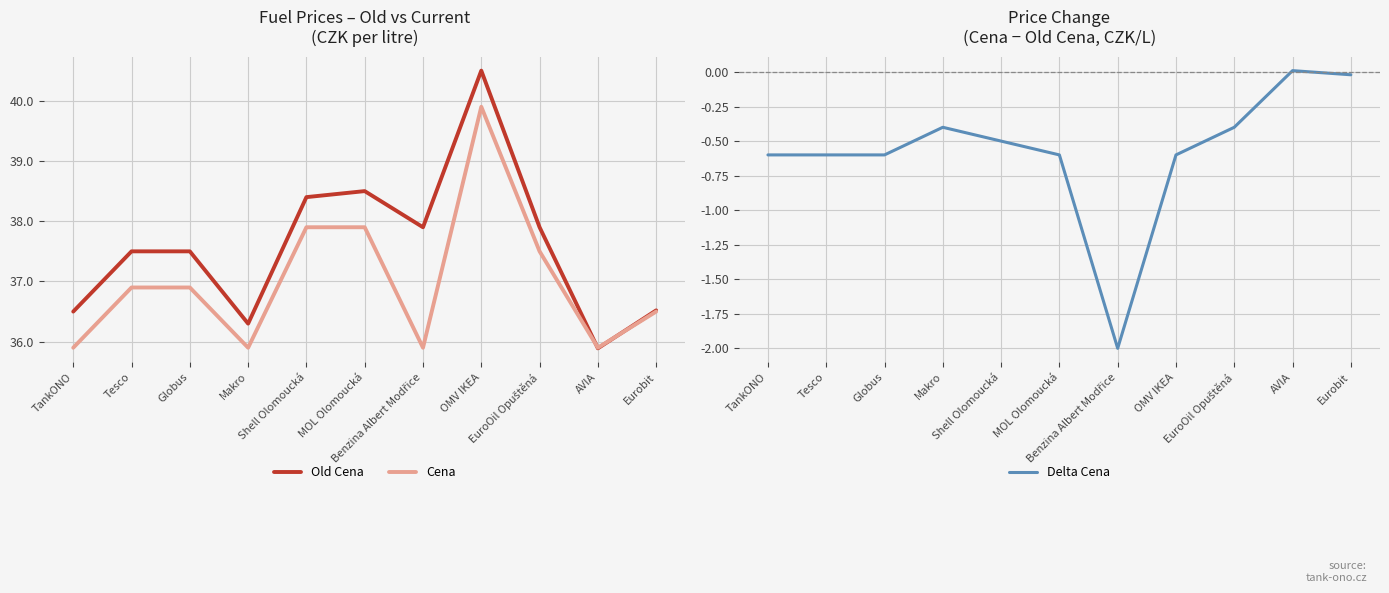

What is the average value of the Old Cena series?

37.6